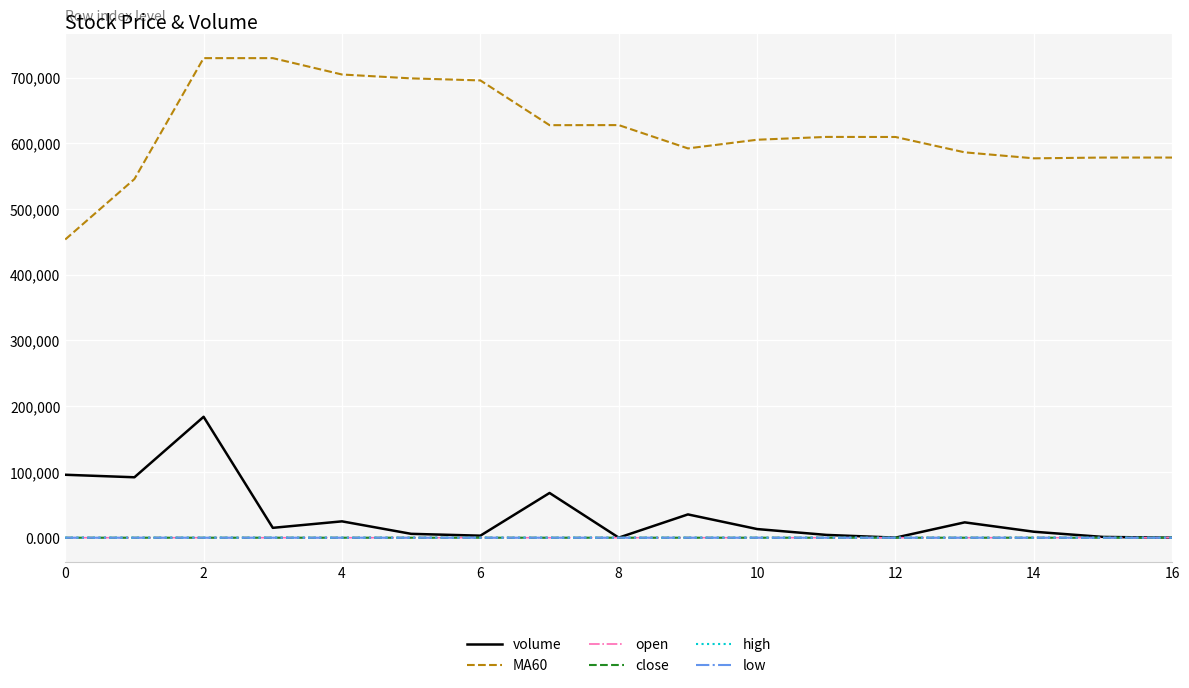

How many lines are shown in the chart?

6